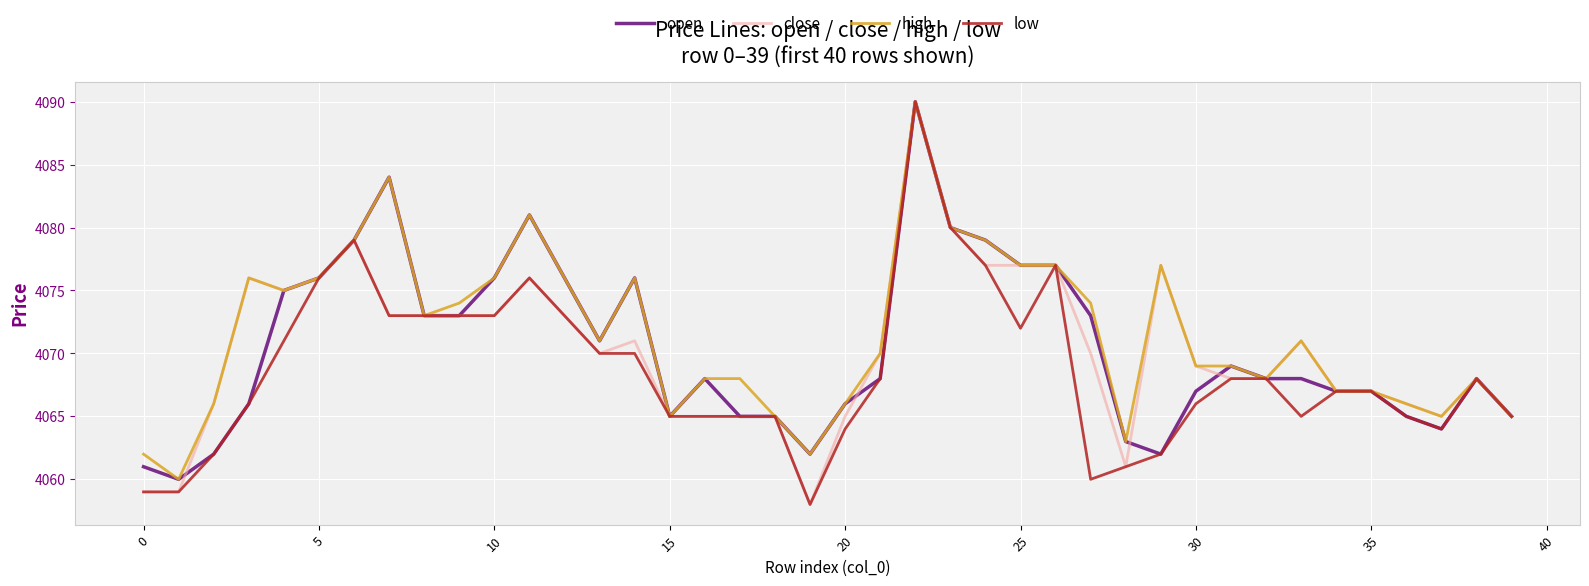

What is the smallest value displayed?

4058